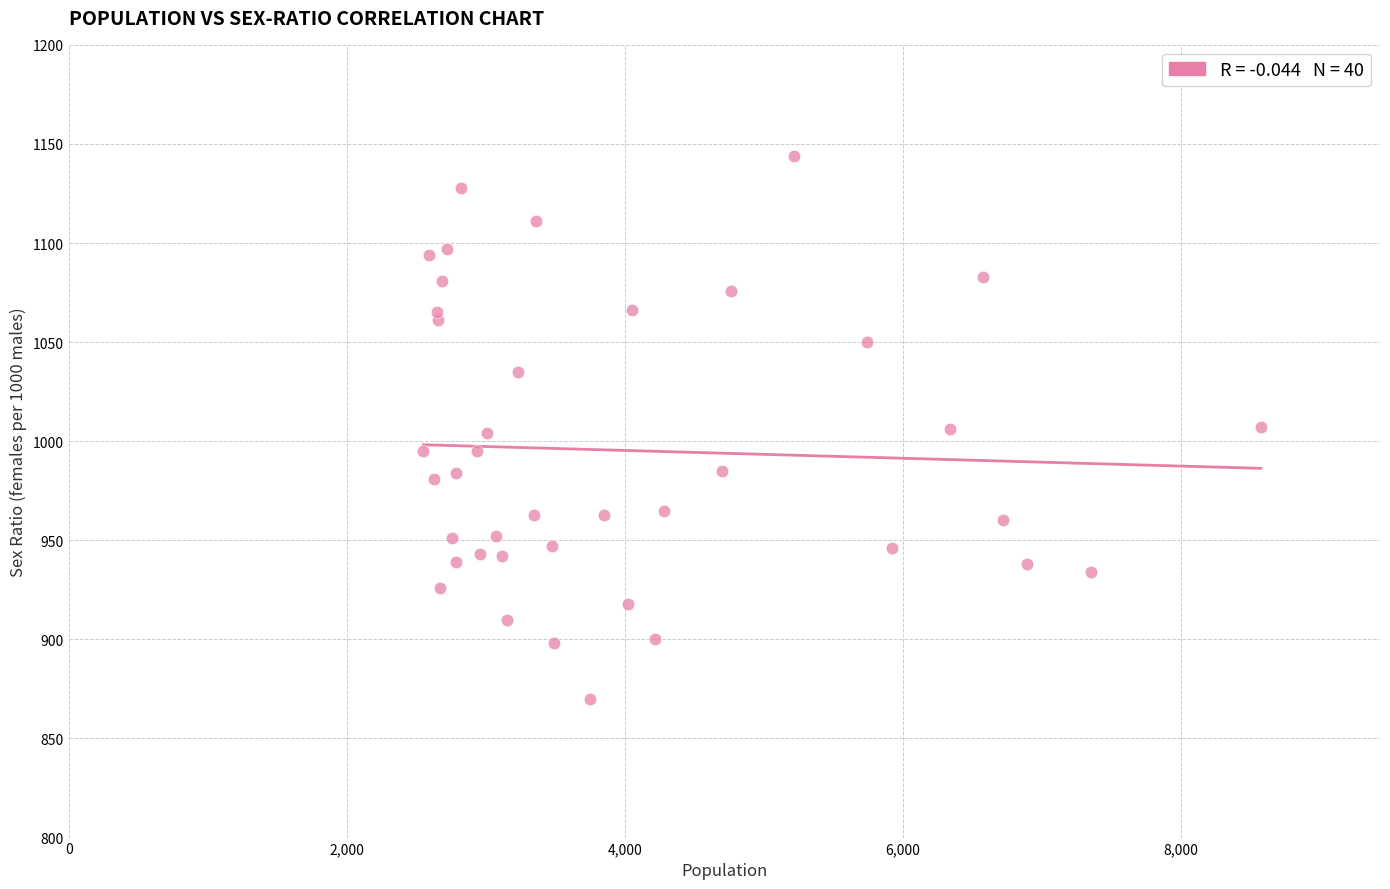

What is the range of X values (max minus min)?

6022